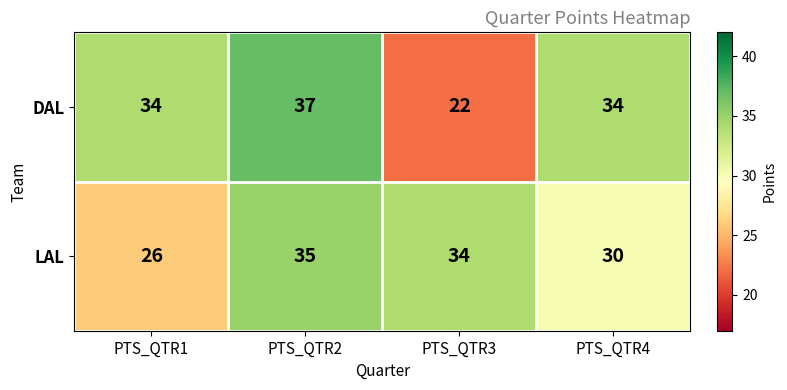

Reading left to right, extract all data points from this chart.

DAL: PTS_QTR1=34	PTS_QTR2=37	PTS_QTR3=22	PTS_QTR4=34
LAL: PTS_QTR1=26	PTS_QTR2=35	PTS_QTR3=34	PTS_QTR4=30